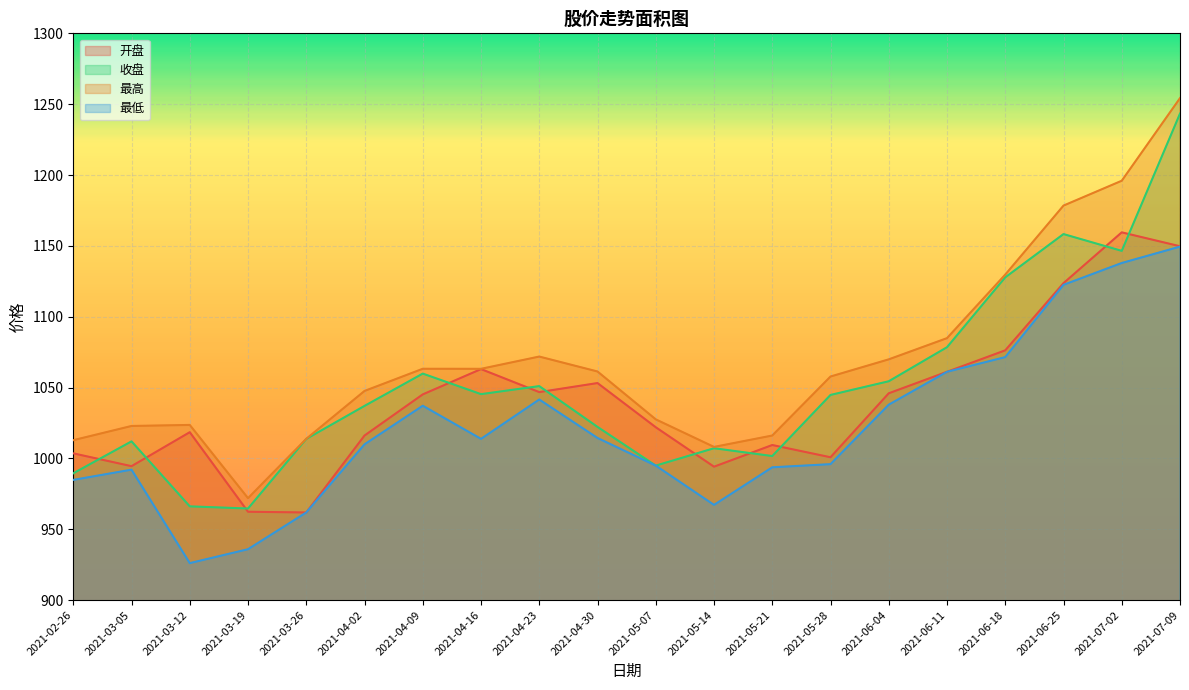

True or false: 最高 has a value of 1254.3 at 2021-07-09.

True